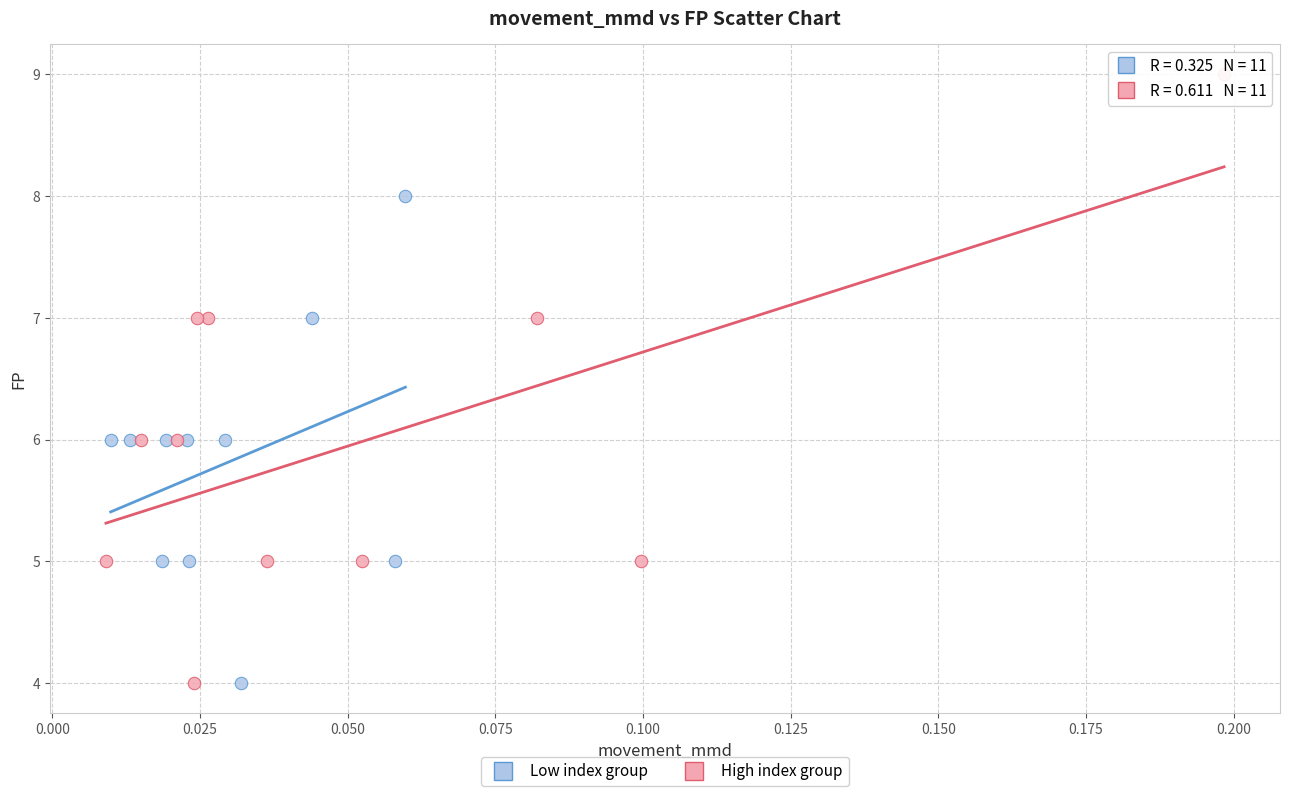

Which series contains the highest Y value?

High index group